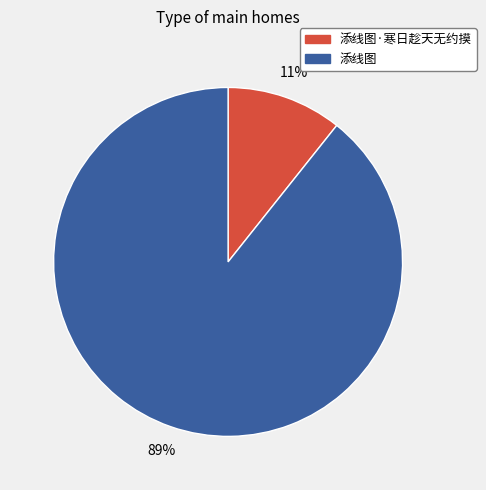

To the nearest percent, what is the combined percentage of 添线图 and 添线图·寒日趁天无约摸?

100%